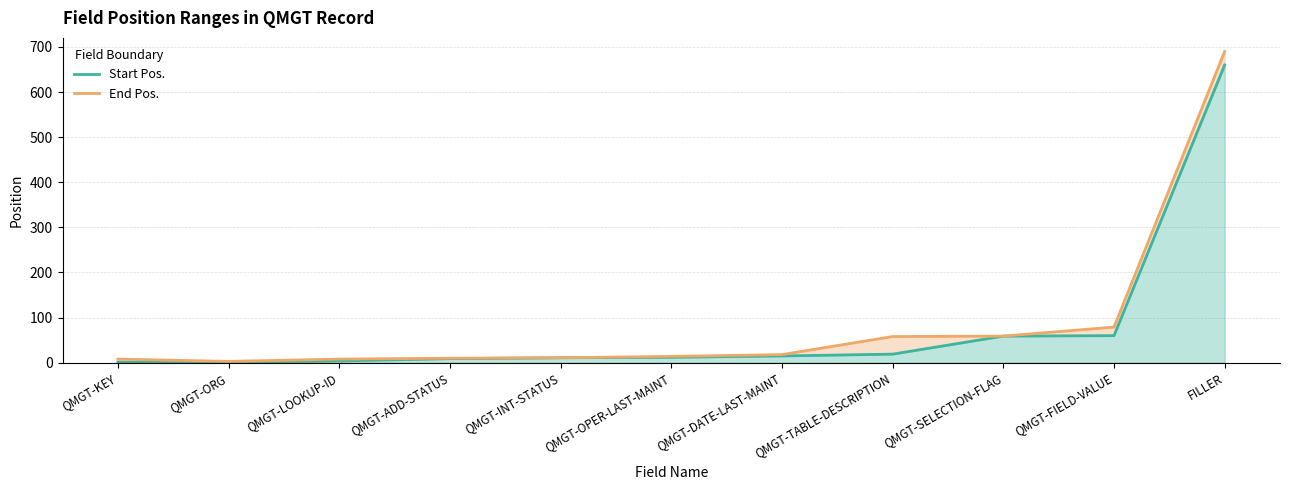

At which label does Start Pos. first exceed 12?

QMGT-DATE-LAST-MAINT